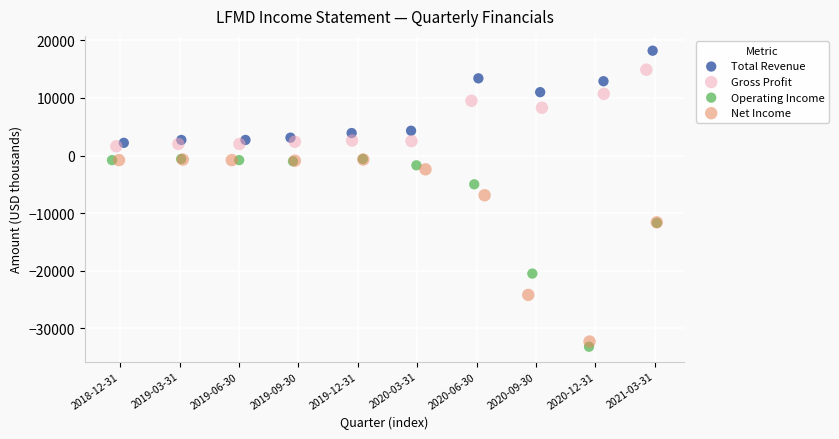

Which series contains the lowest Y value?

Operating Income